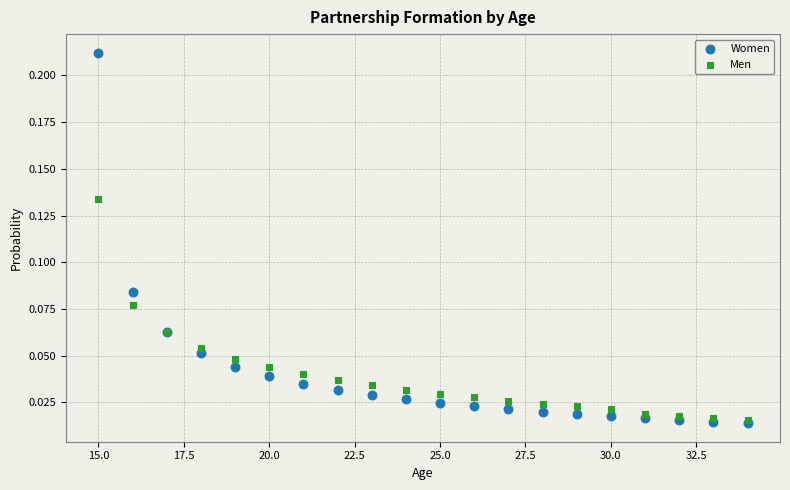

Which series has the largest Y range (max minus min)?

Women